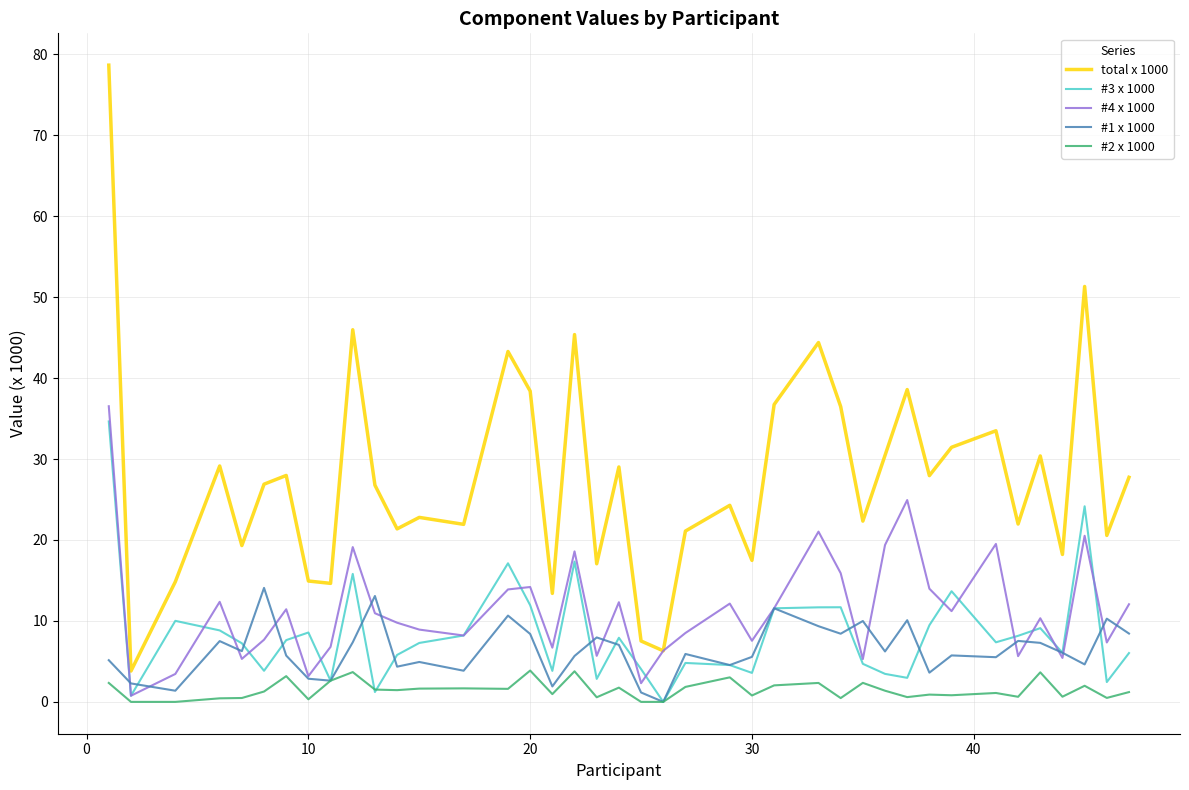

True or false: total x 1000 and #3 x 1000 cross at least once.

False